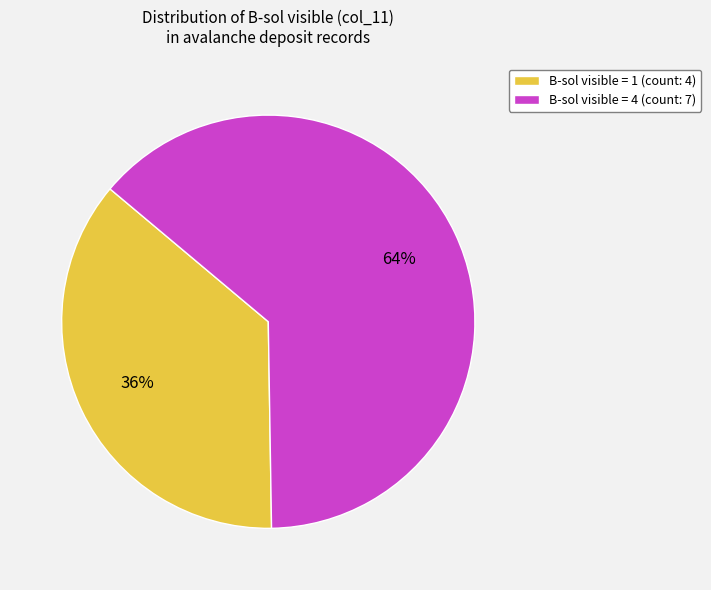

What percentage is the B-sol visible = 1 (count: 4) slice, to the nearest percent?

36%